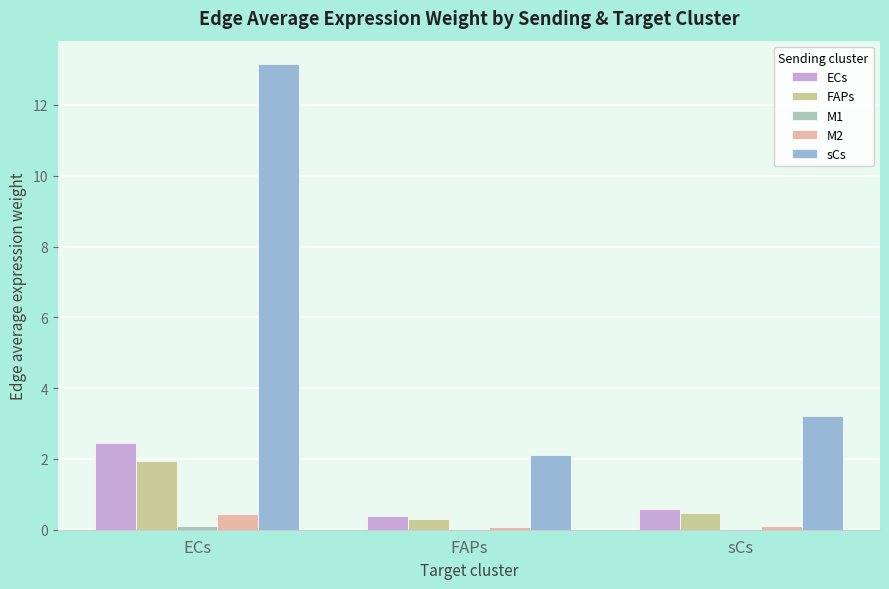

Are the bars horizontal?

No